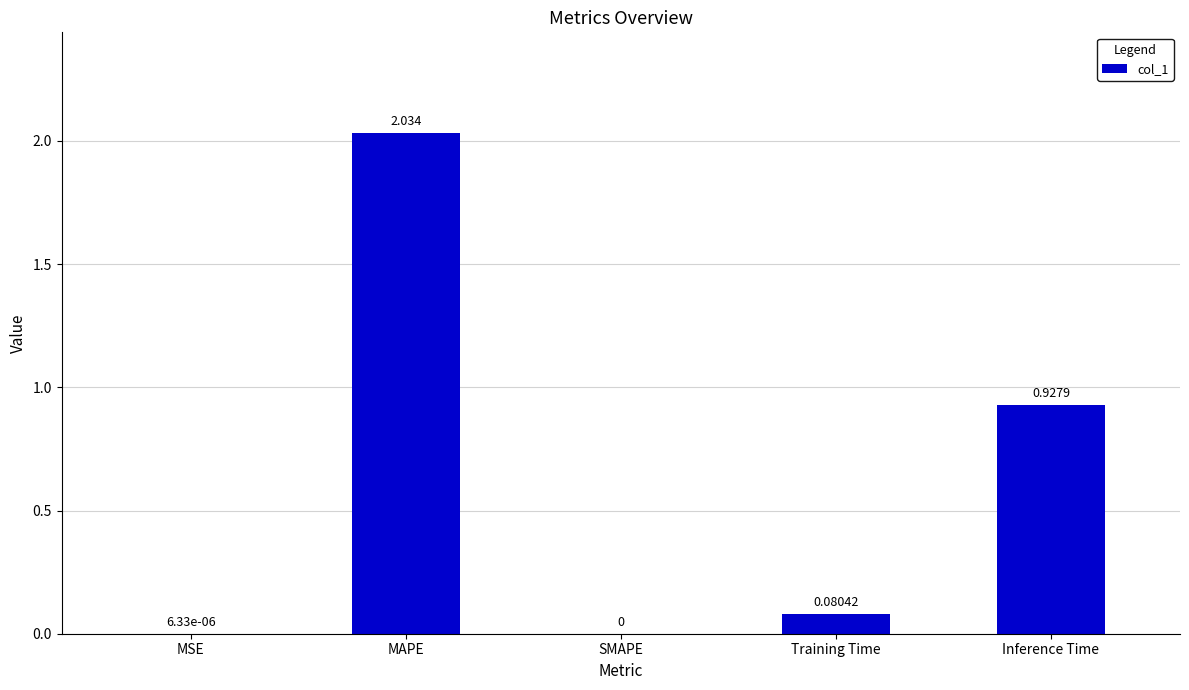

At which label is the value closest to 1?

Inference Time